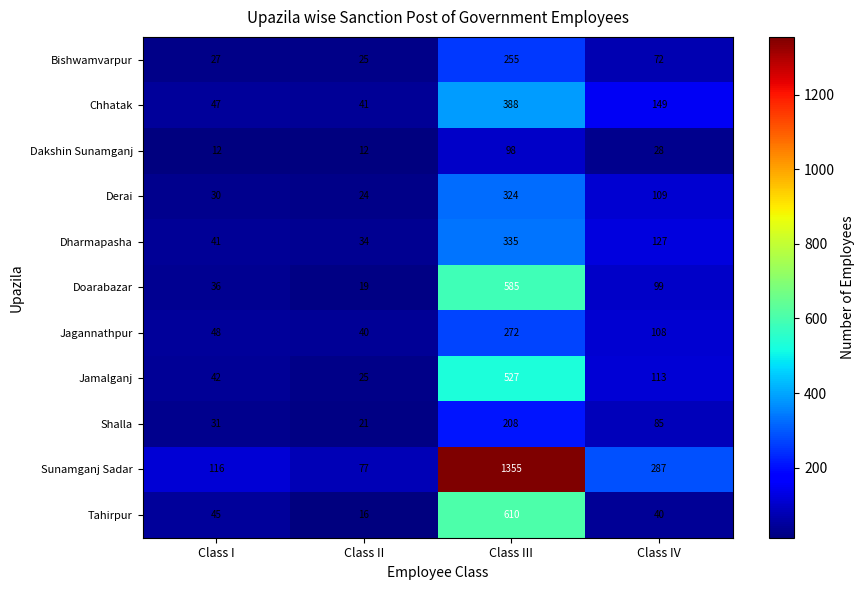

Which series has the largest total across all categories?

Sunamganj Sadar